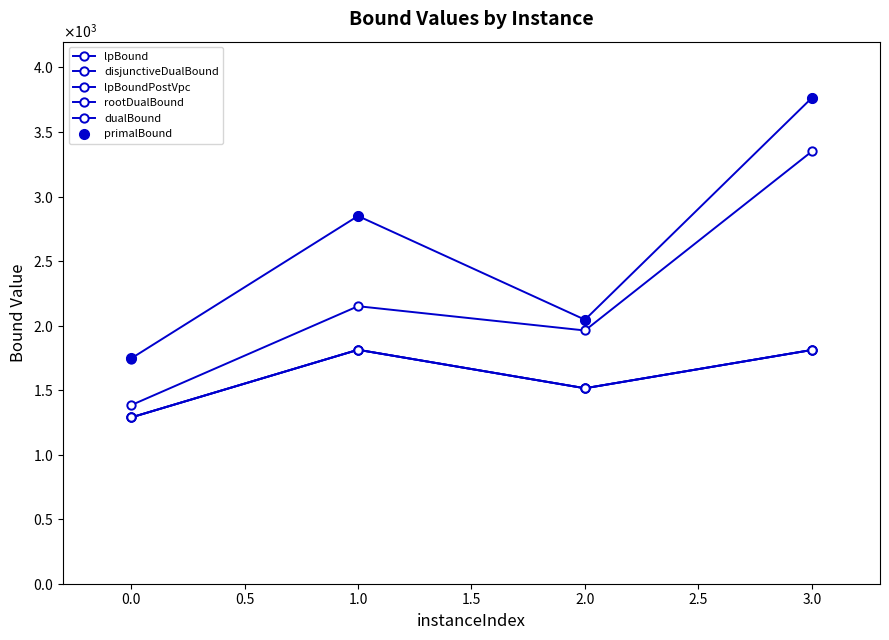

At 0.0, list the series in order from smallest to largest.

lpBound, disjunctiveDualBound, lpBoundPostVpc, rootDualBound, dualBound, primalBound